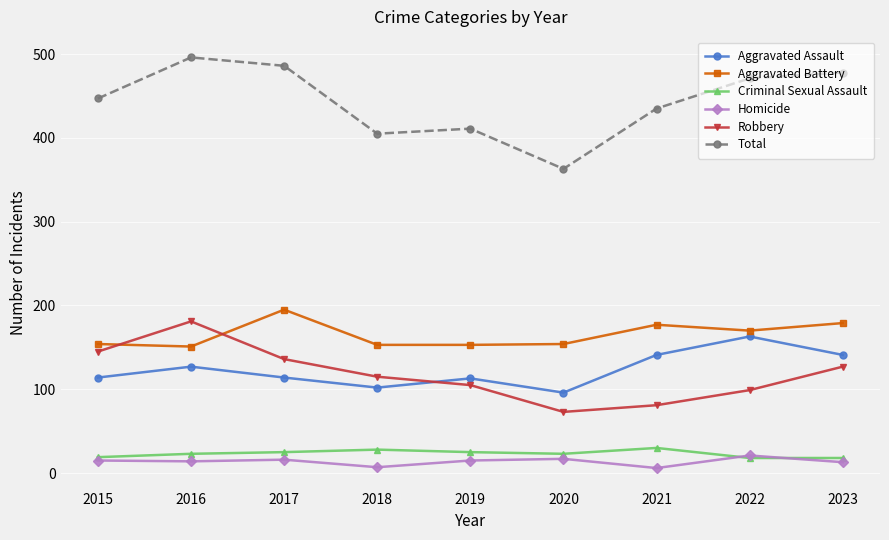

Is this an area chart (filled region under the line)?

No